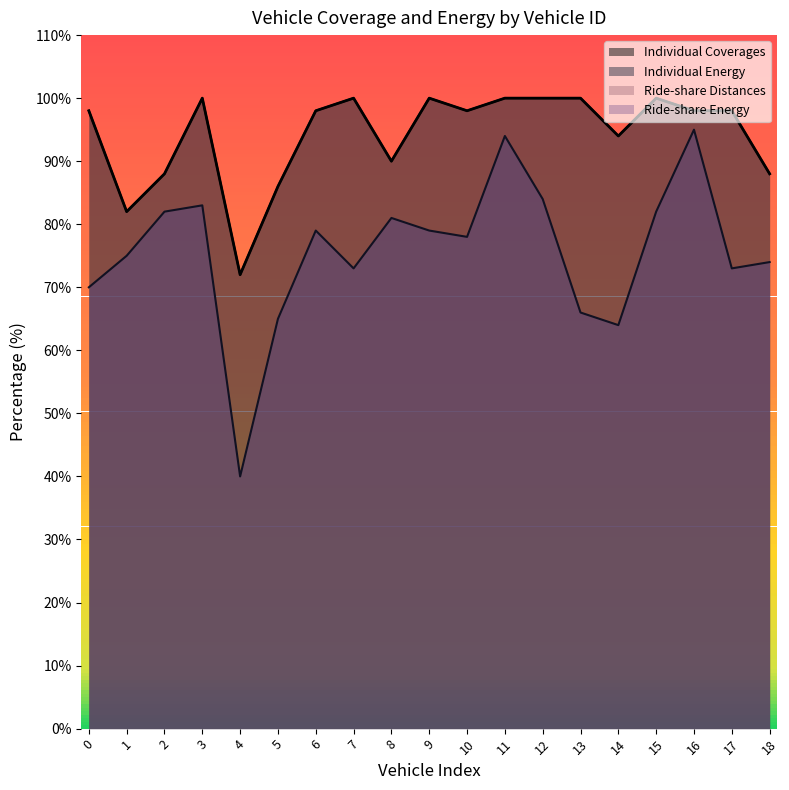

What is the difference between the maximum and minimum values in the Ride-share Distances series?

28